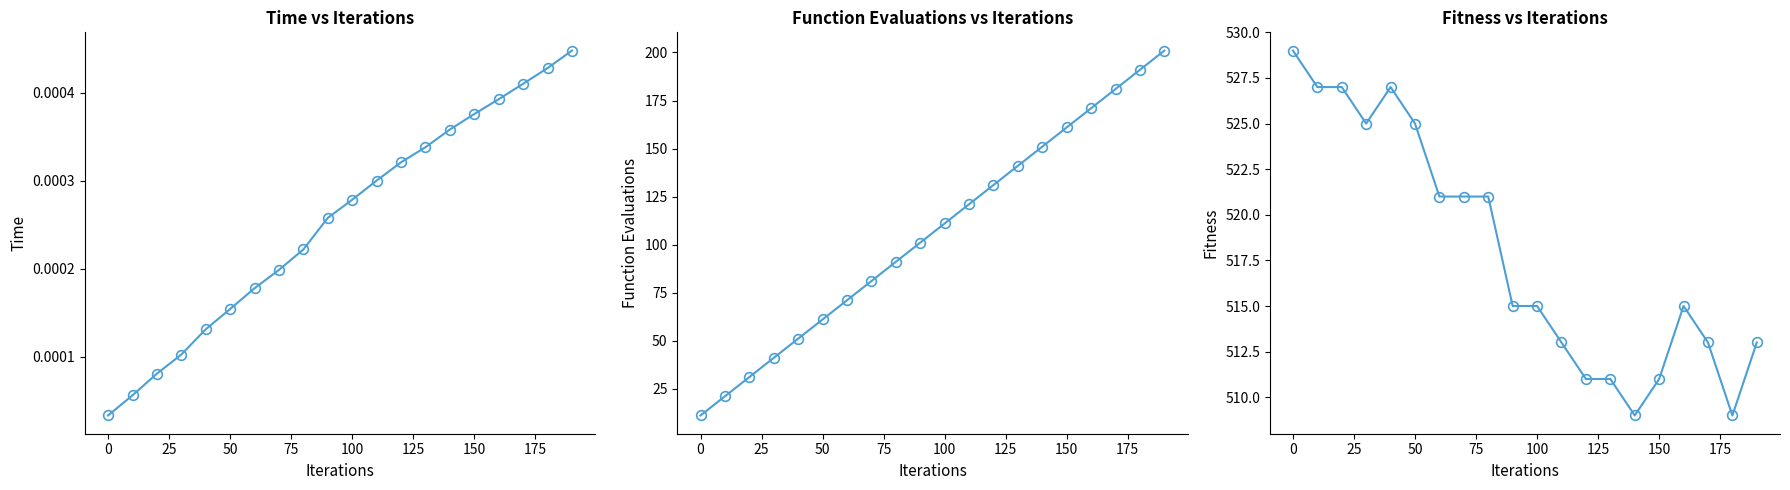

How many lines are shown in the chart?

3